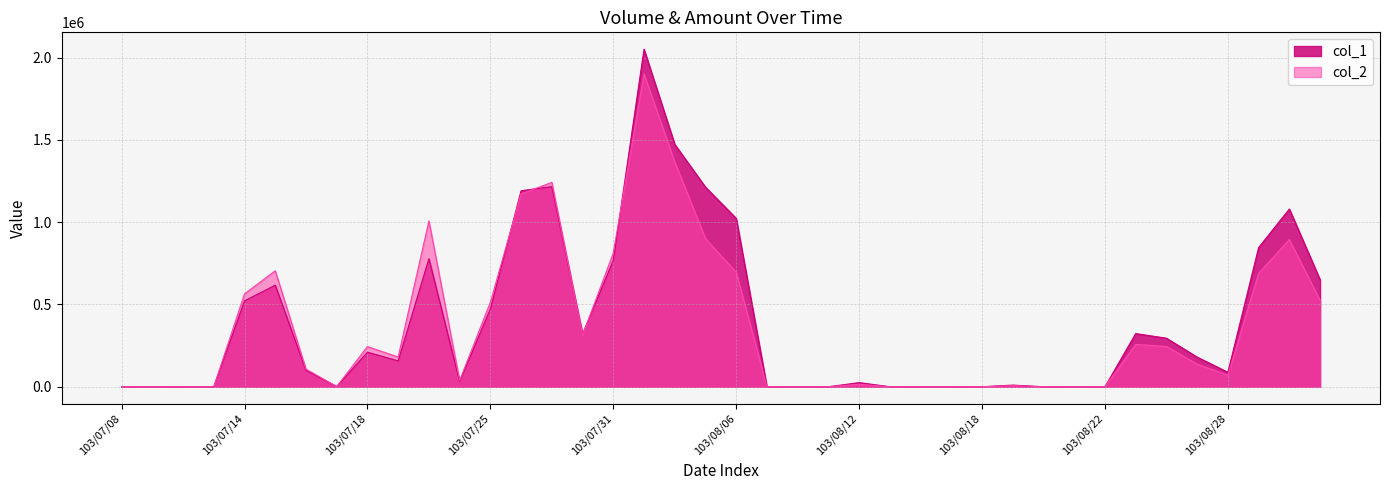

Is it true that col_1 equals 6210 at 103/08/19?

False